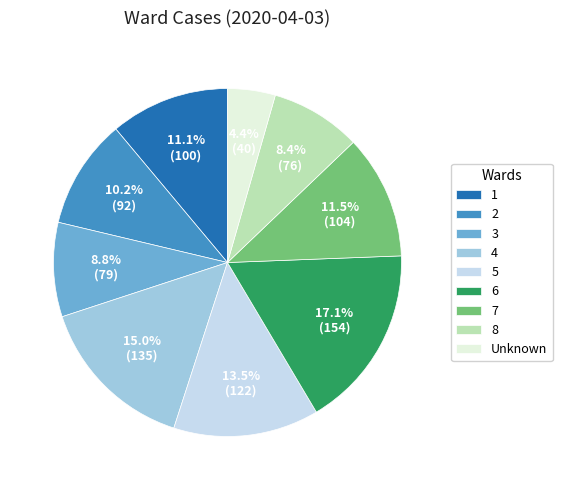

Is the sum of 4 and 6 greater than half?

No